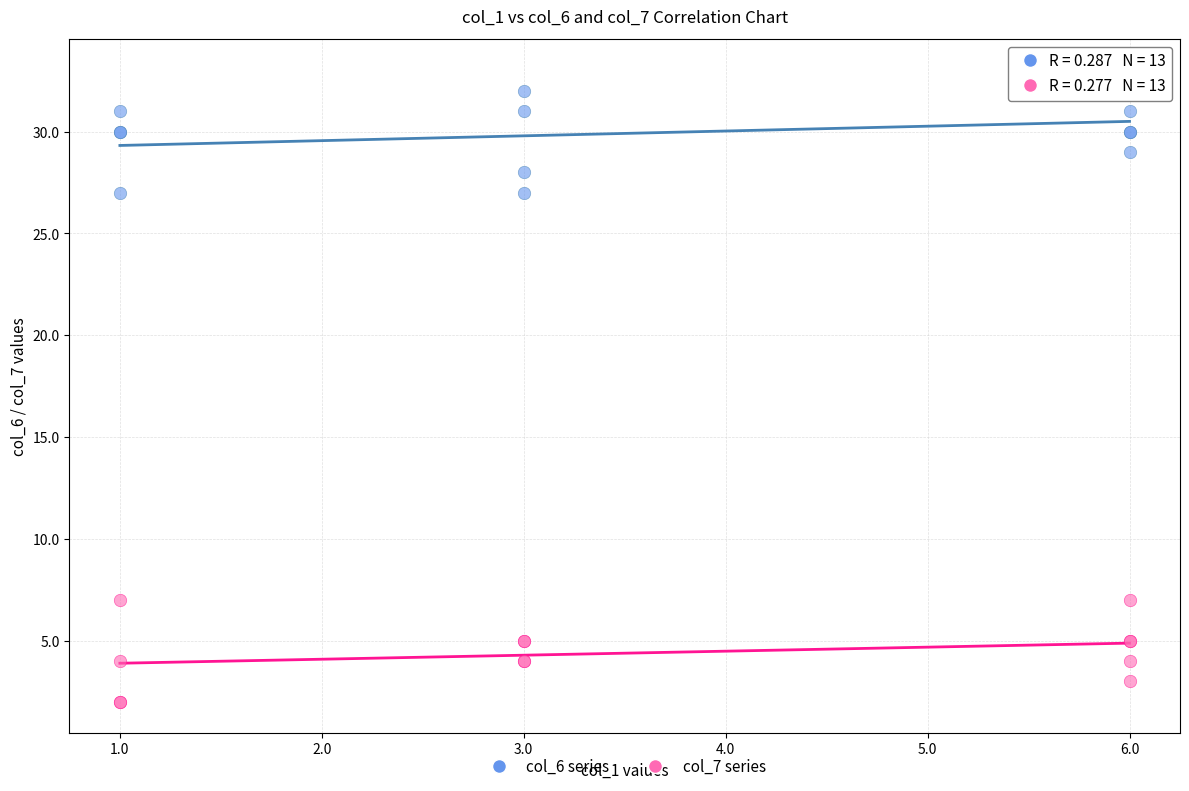

Which series has the largest Y range (max minus min)?

col_6 series